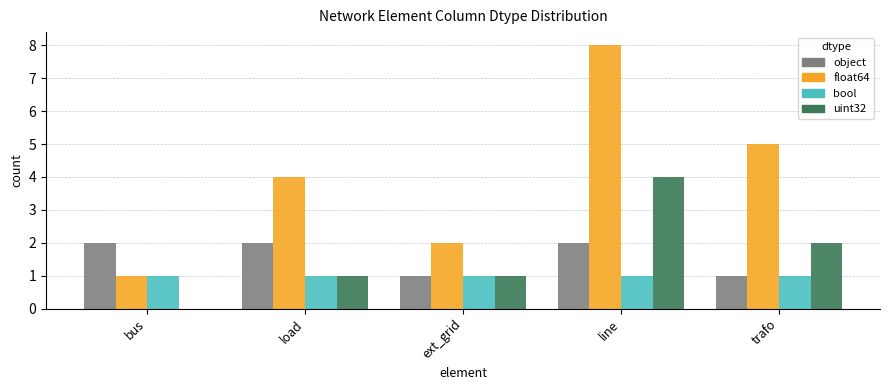

Between bus and load, which series saw the biggest shift?

float64